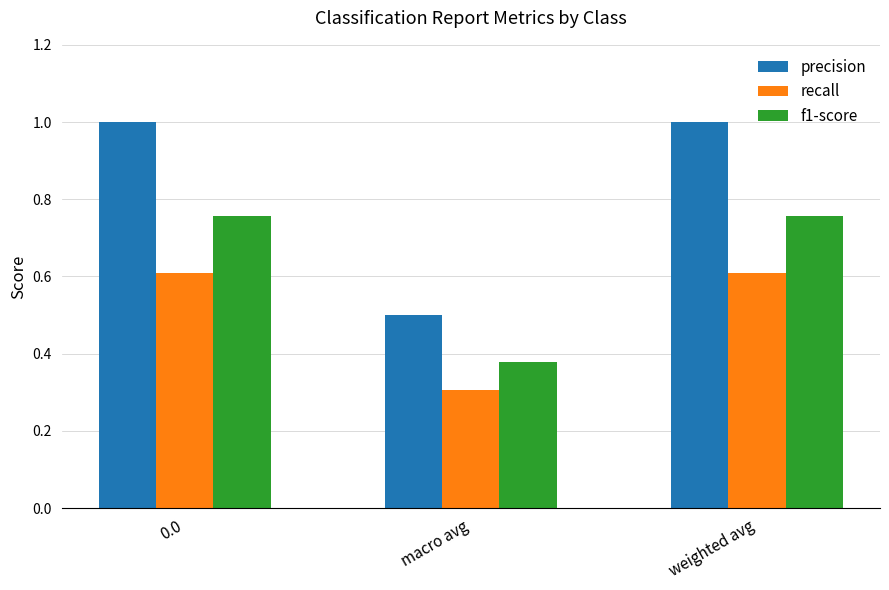

What is the value of the precision bar at the 1st from the left?

1.0